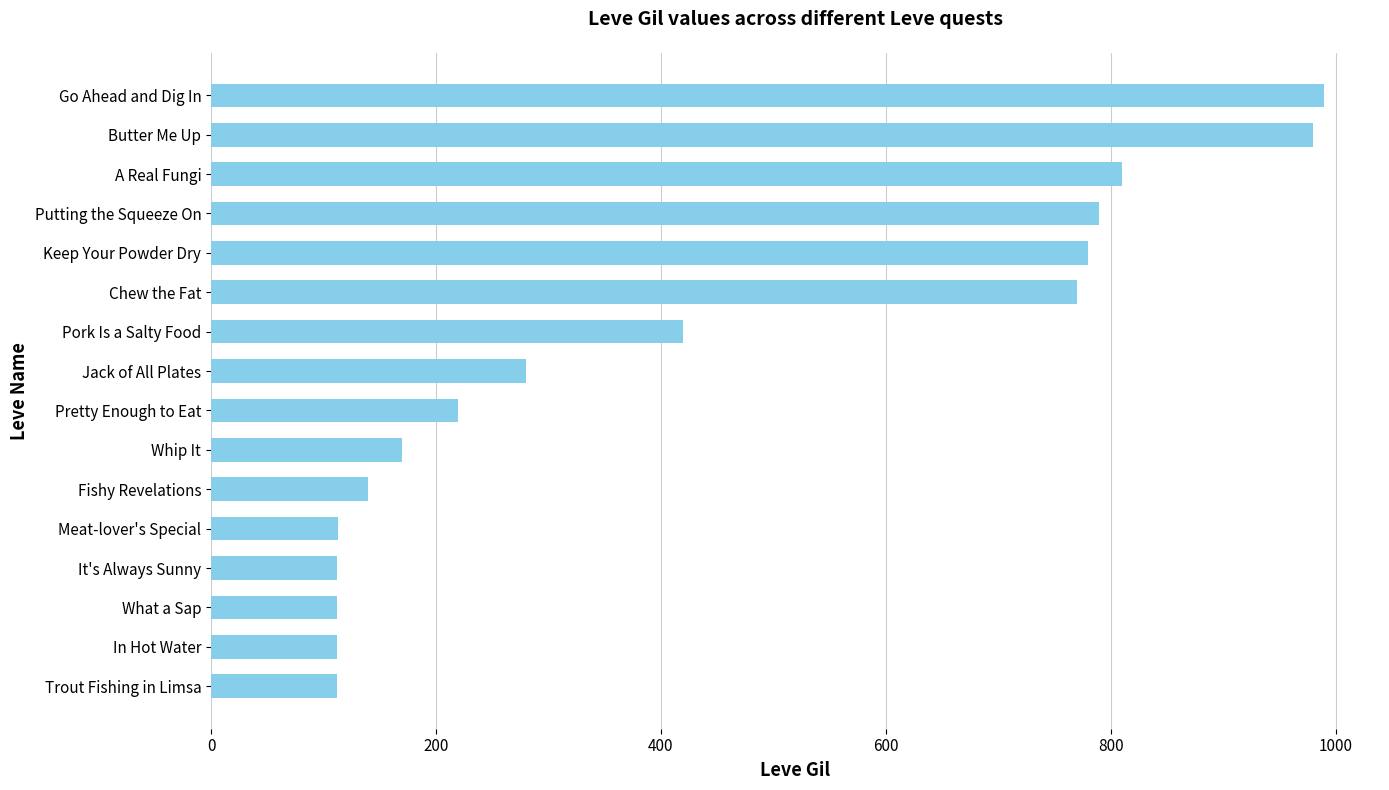

What value does the data have at A Real Fungi?

810